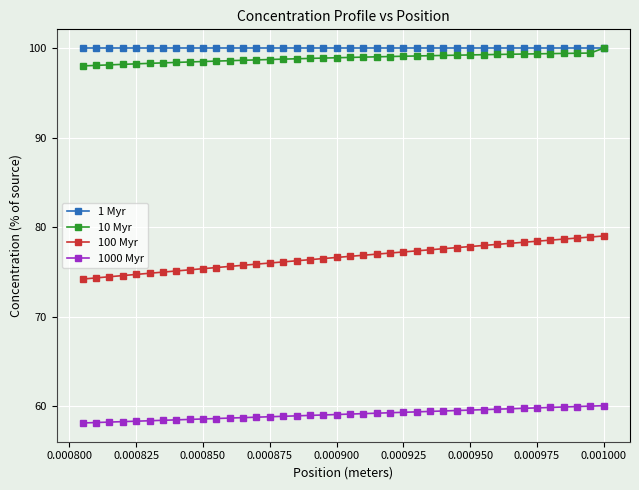

What is the sum of all 10 Myr values?

3955.2